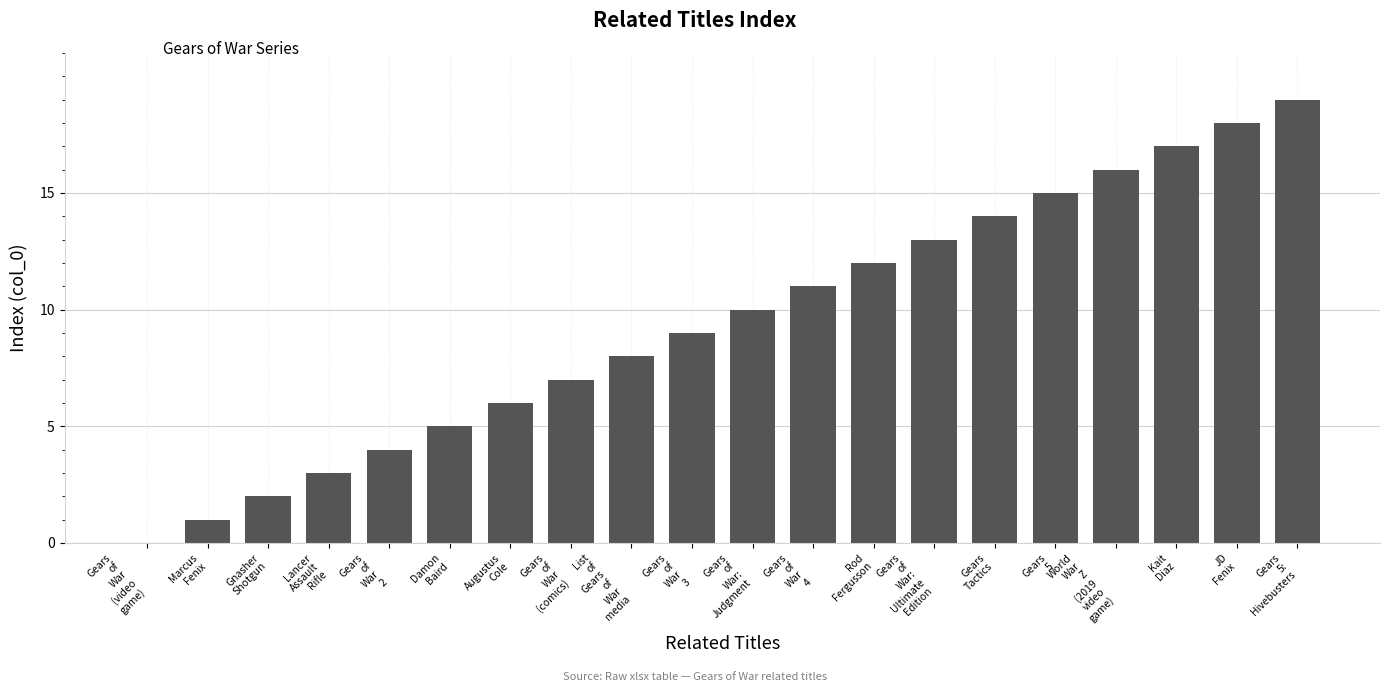

What is the greatest value displayed?

19